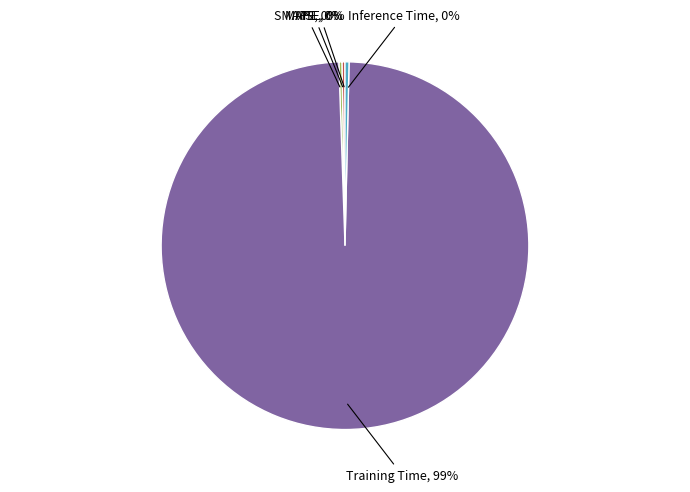

What is the largest slice in the pie chart?

Training Time